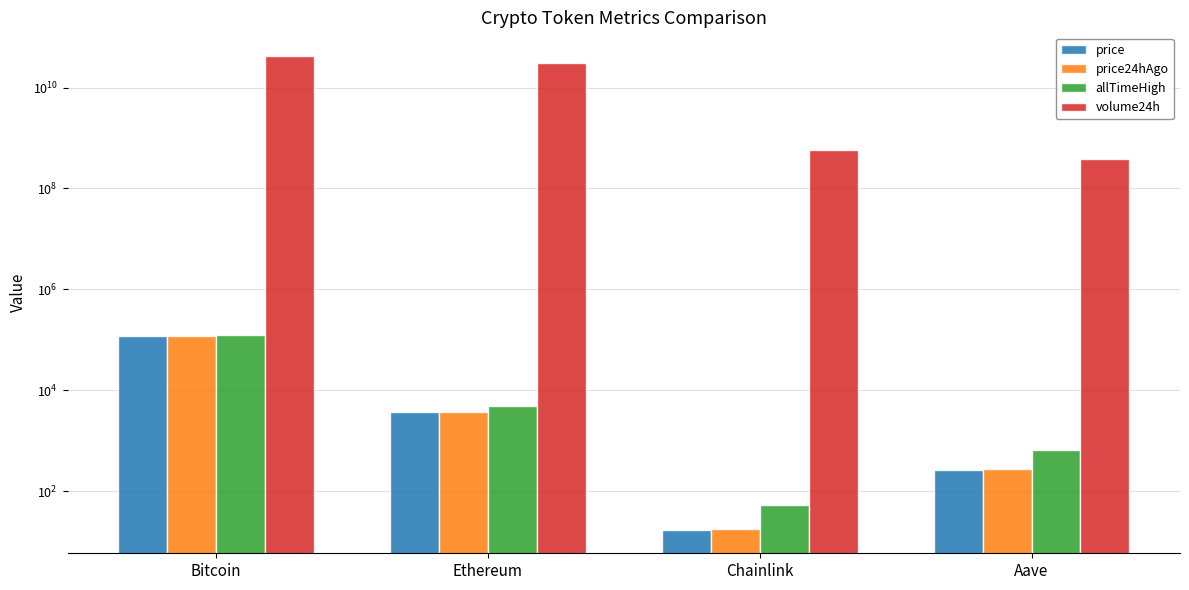

List the labels in order of price24hAgo value, largest first.

Bitcoin, Ethereum, Aave, Chainlink